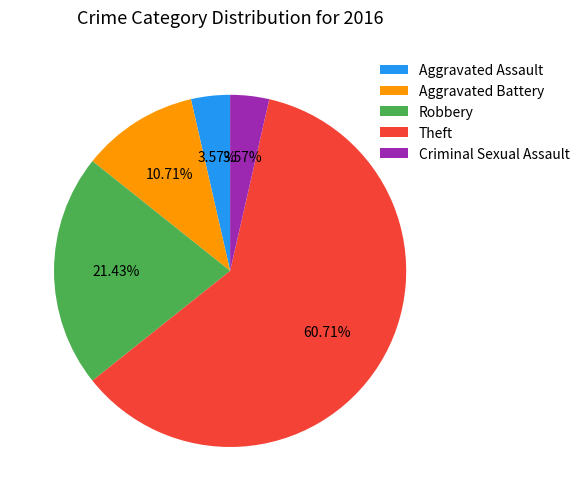

What is the largest slice in the pie chart?

Theft